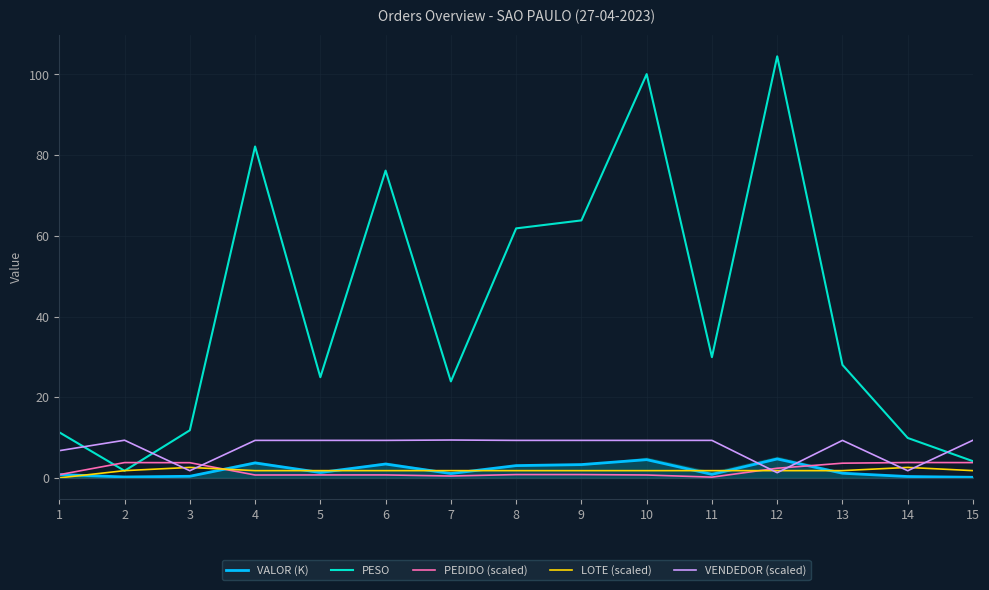

What are all the series names shown in the legend?

VALOR (K), PESO, PEDIDO (scaled), LOTE (scaled), VENDEDOR (scaled)